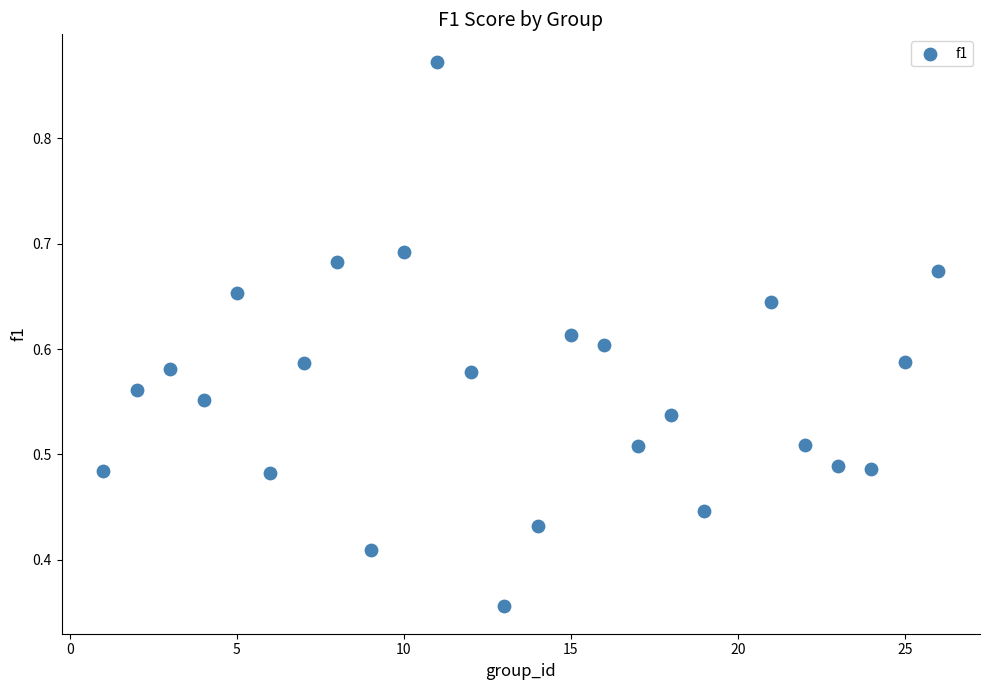

What is the range of X values (max minus min)?

25.0